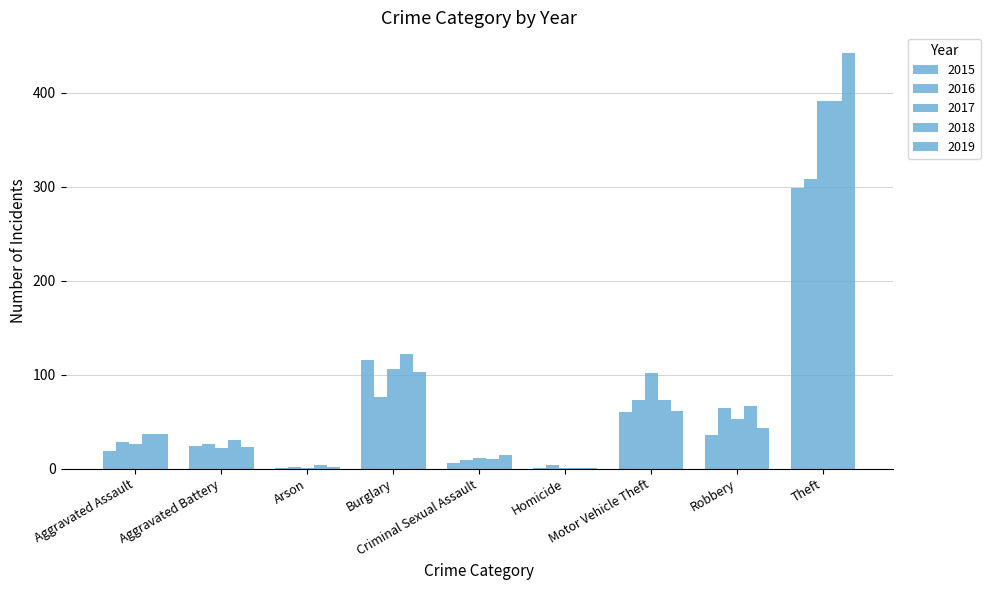

Is it true that 2017 equals 106 at Burglary?

True